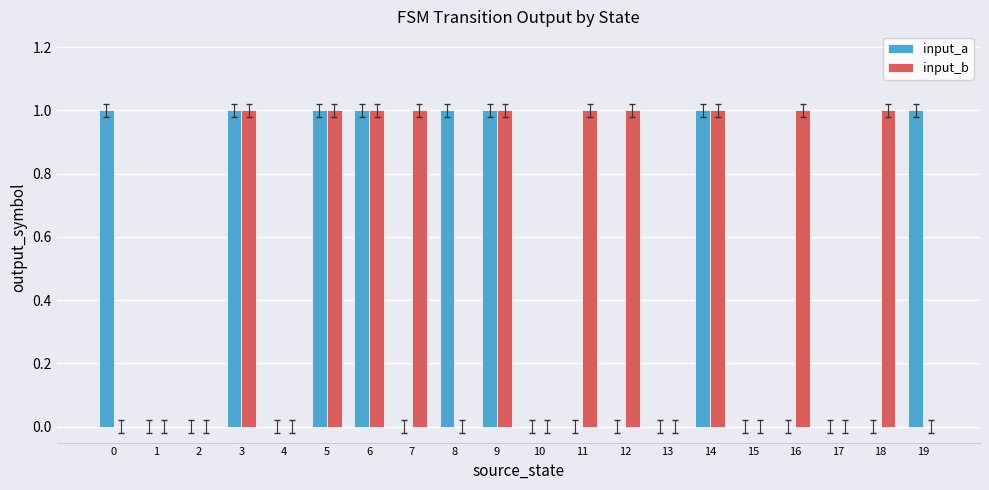

What value does the input_b series have at 9?

1